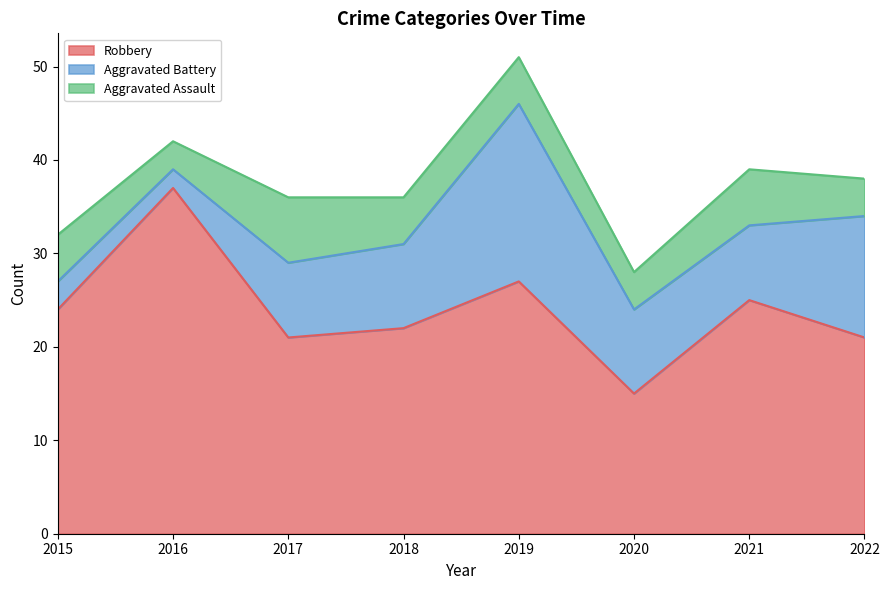

True or false: Aggravated Battery and Robbery intersect in this chart.

False